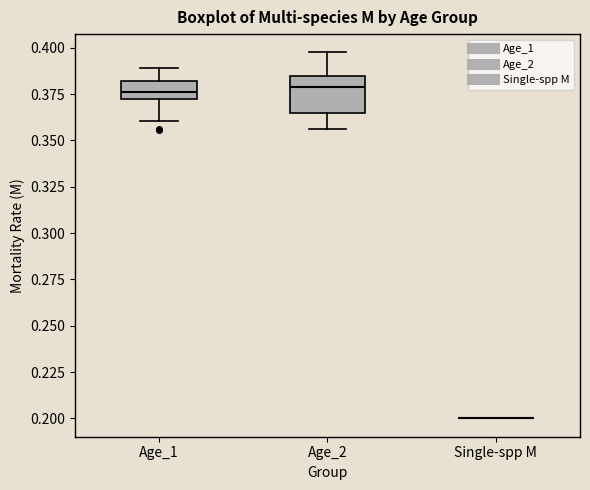

Where does the upper whisker of the box for Age_1 end on the y-axis? The values are not printed on the chart, so give them approximately, as read against the axis.

0.390